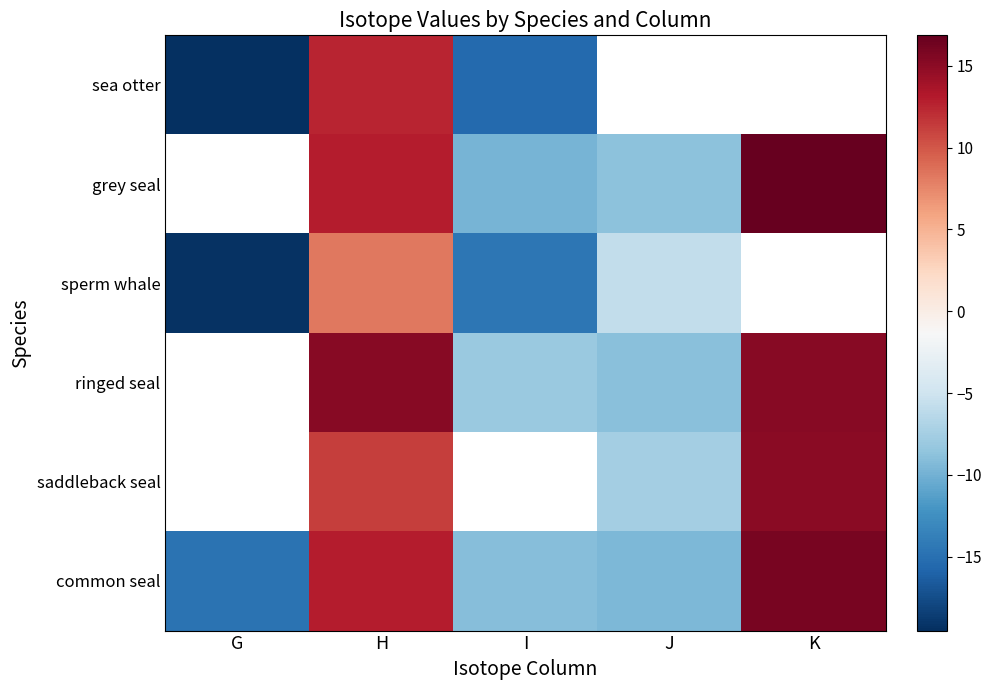

What is the difference between the highest and lowest values at H?

6.9